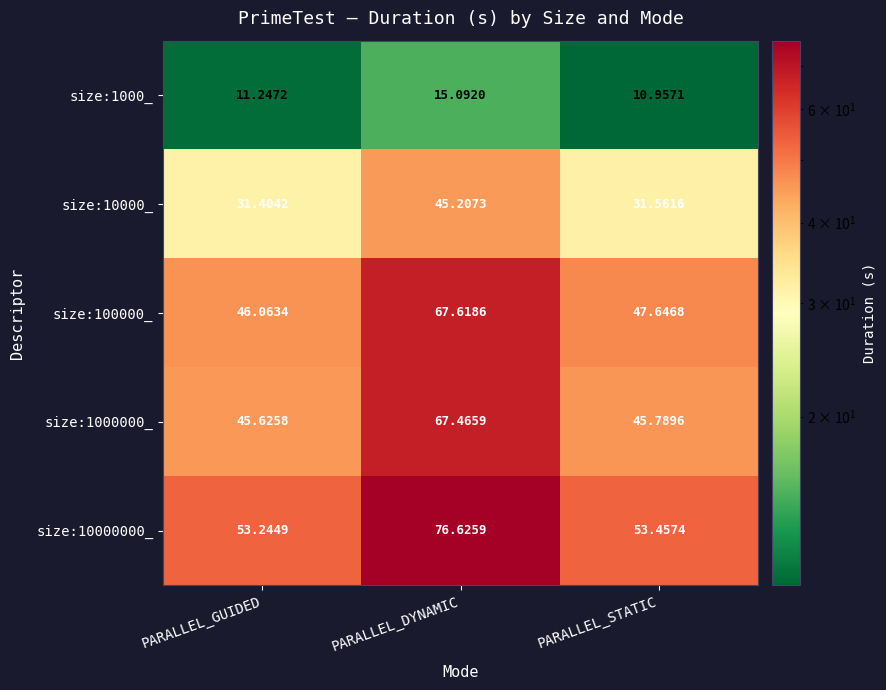

Which category has the highest value across all series?

PARALLEL_DYNAMIC